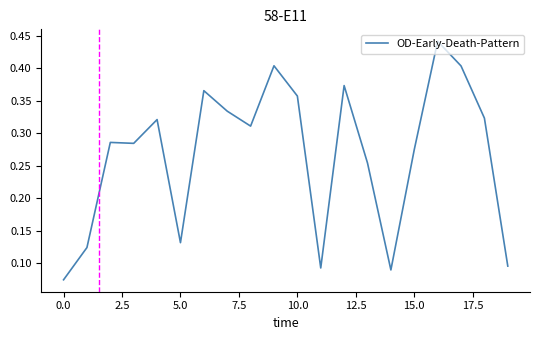

How many lines are shown in the chart?

1